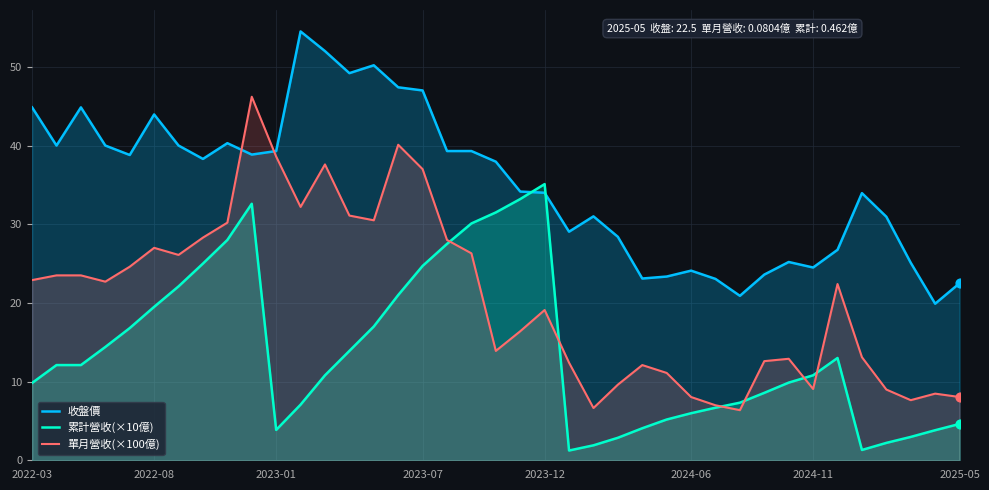

At which category is the sum across all series the highest?

9